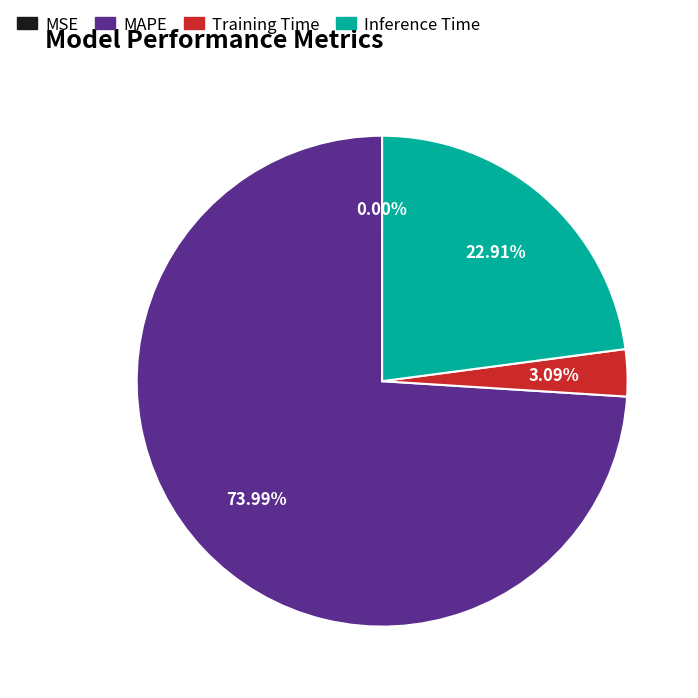

The Inference Time slice represents 33% of the pie. True or false?

False